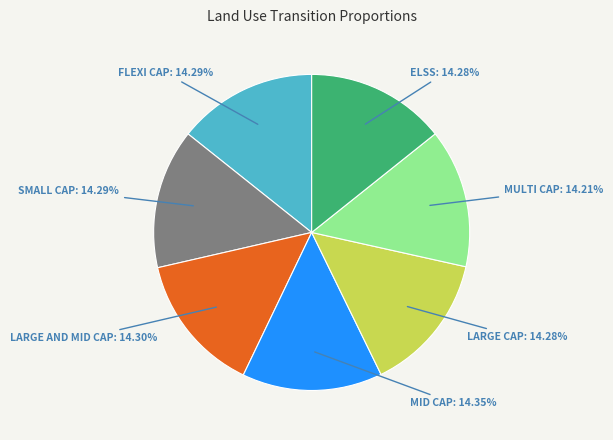

Combined, do FLEXI CAP: 14.29% and LARGE CAP: 14.28% account for over 50%?

No